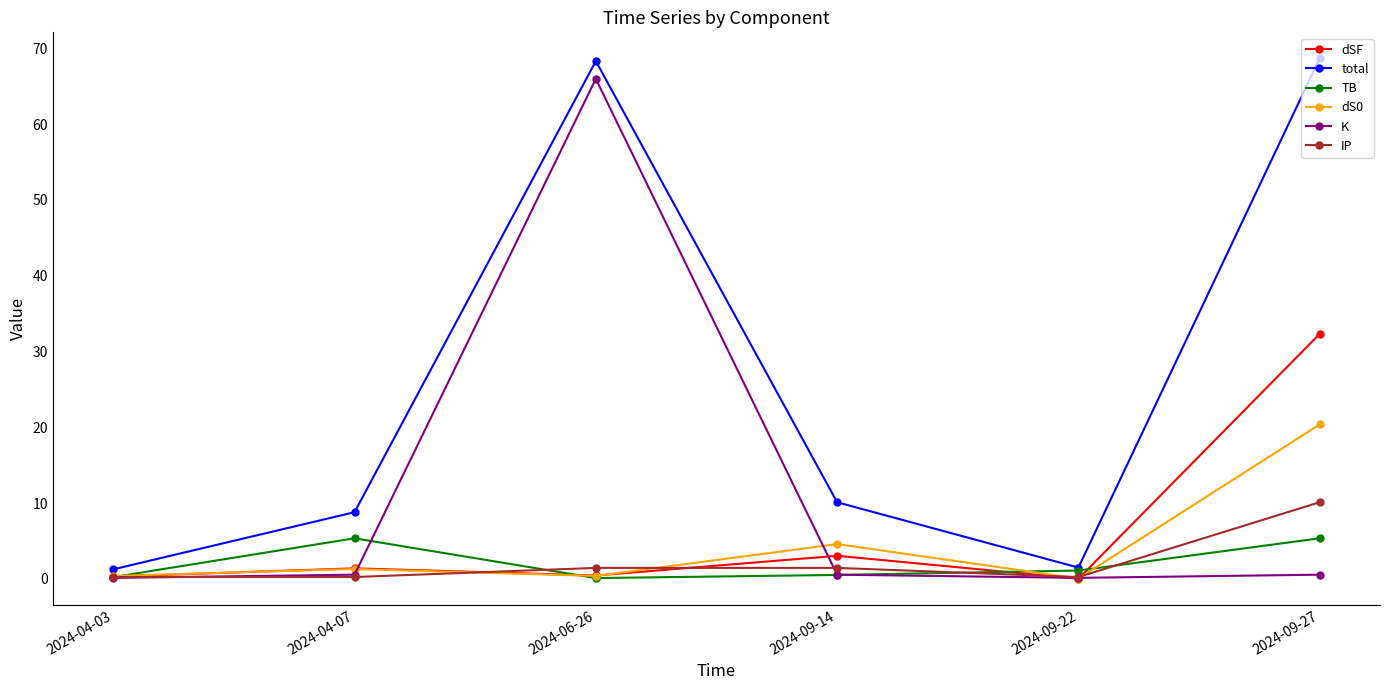

Is it true that TB equals 0.1 at 2024-06-26?

True